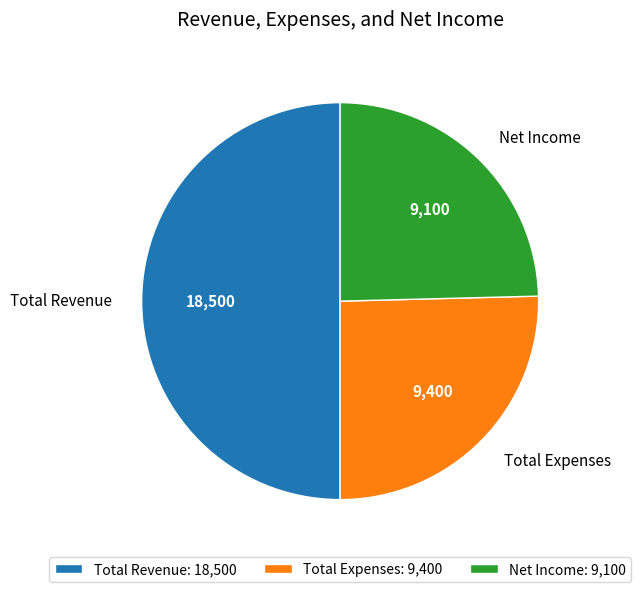

True or false: Total Expenses accounts for 34% of the total.

False